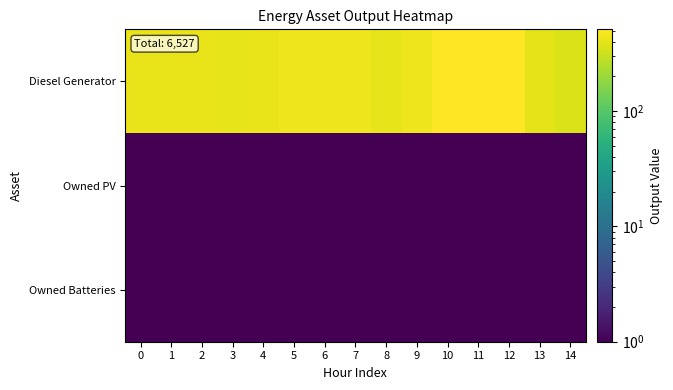

Which series changed the most between 4 and 5?

Diesel Generator